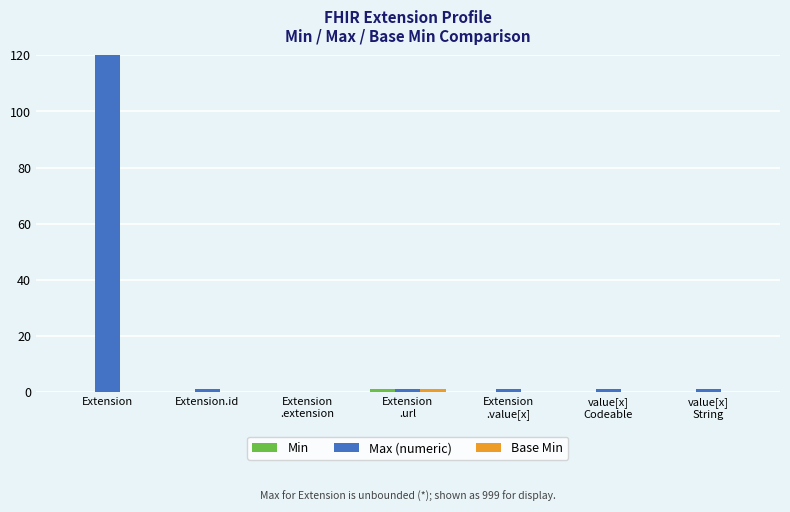

The Base Min series shows 0 at value[x]
String. True or false?

True